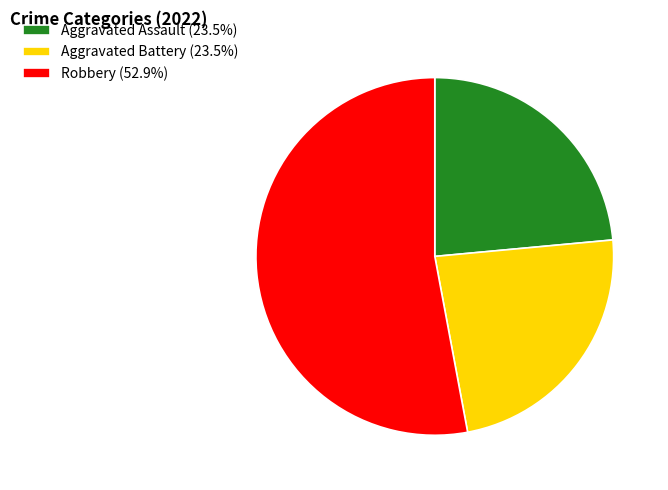

Does Robbery (52.9%) account for over 50% of the chart?

Yes